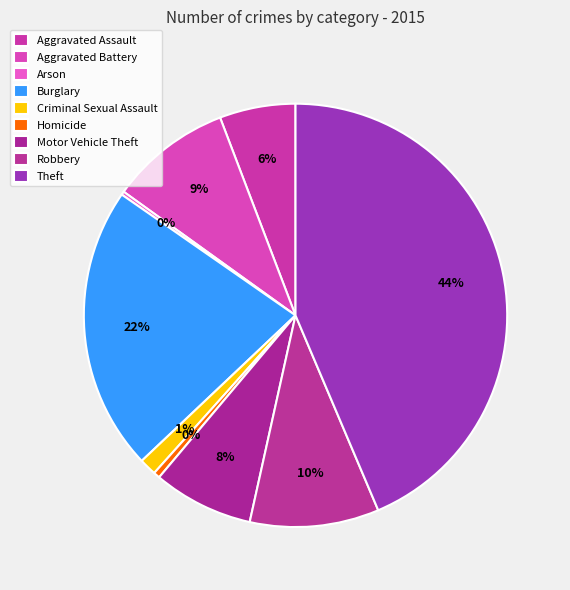

To the nearest percent, what is the average slice percentage?

11%